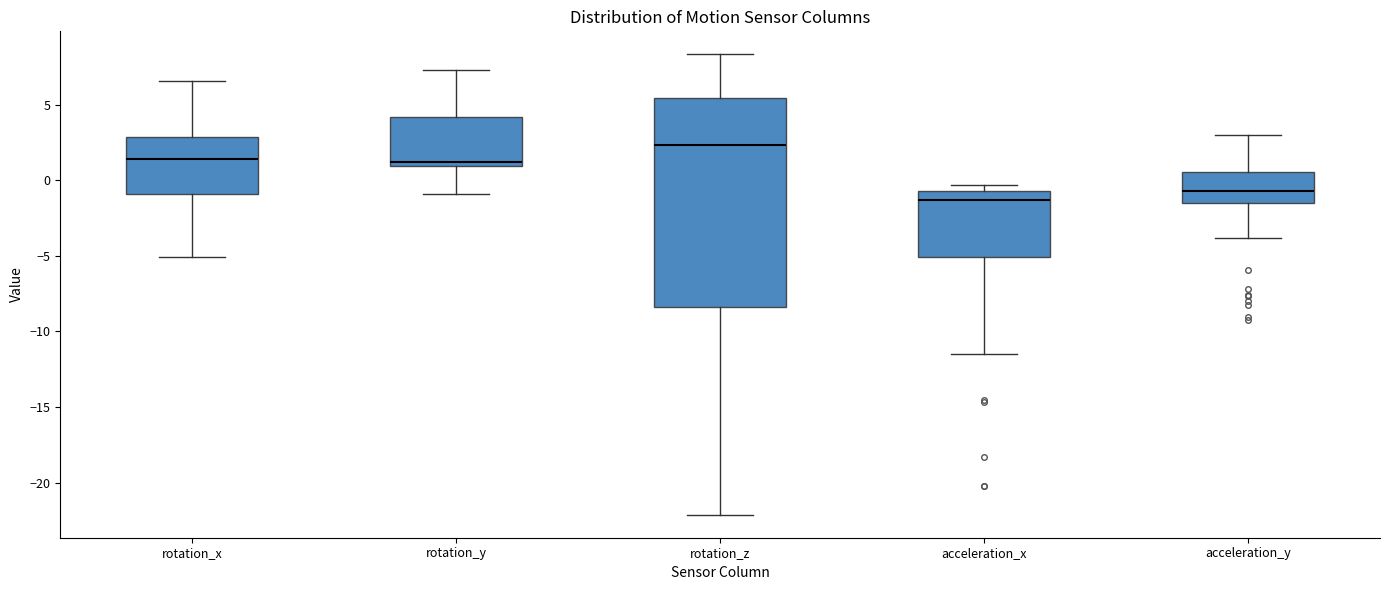

Reading left to right, read every box against the y-axis: the position of its median line, the range the box covers, and the ends of its whiskers. The values are not printed on the chart, so give them approximately, as read against the axis.

rotation_x: median 1.5, box -1.0 to 3.0, whiskers -5.0 to 6.5
rotation_y: median 1.0 (just above the box's lower edge), box 1.0 to 4.0, whiskers -1.0 to 7.5
rotation_z: median 2.5, box -8.5 to 5.5, whiskers -22.0 to 8.5
acceleration_x: median -1.5, box -5.0 to -0.5, whiskers -11.5 to -0.5 (just above the box's upper edge)
acceleration_y: median -0.5, box -1.5 to 0.5, whiskers -4.0 to 3.0